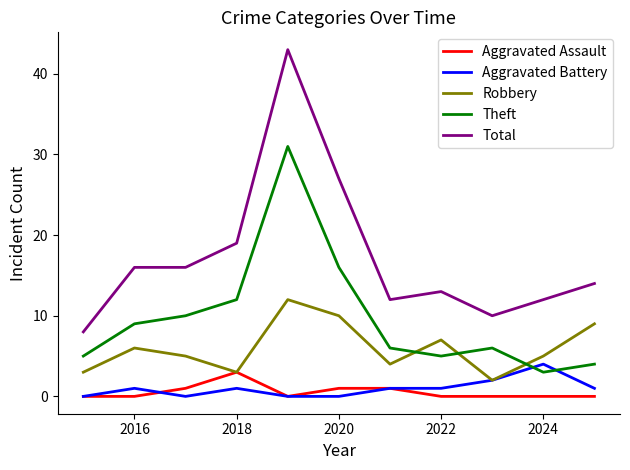

True or false: Aggravated Battery and Total cross at least once.

False